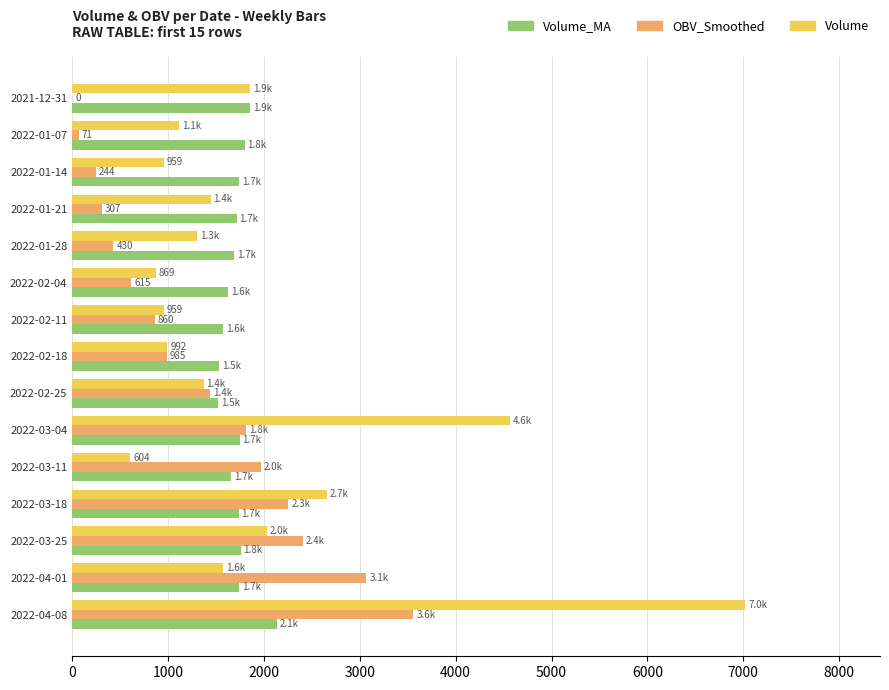

Is the value of OBV_Smoothed at 2022-03-11 greater than the value of Volume at 2022-01-14?

Yes